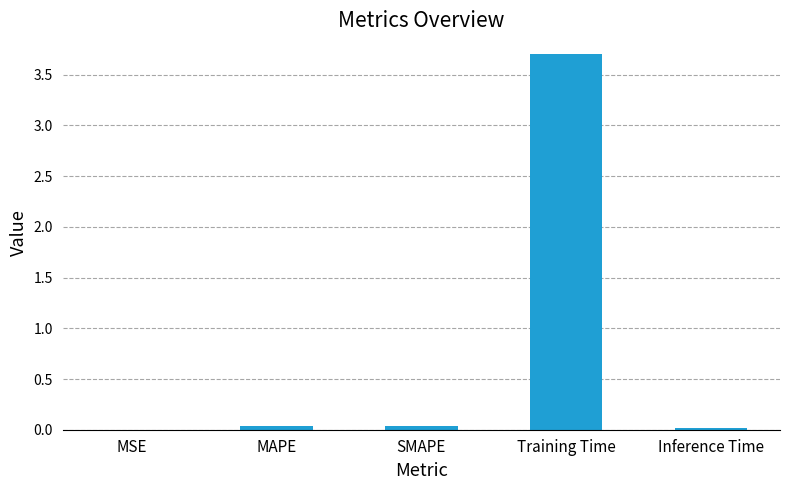

The value at Inference Time is 0.0. True or false?

True